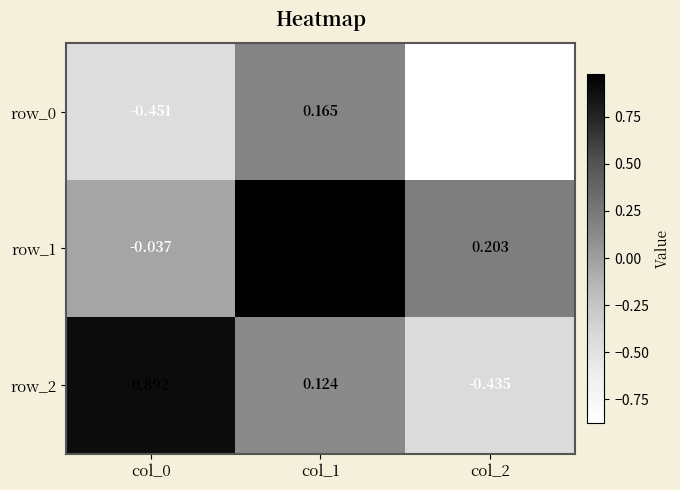

Is the value of row_0 at col_1 greater than the value of row_1 at col_1?

No